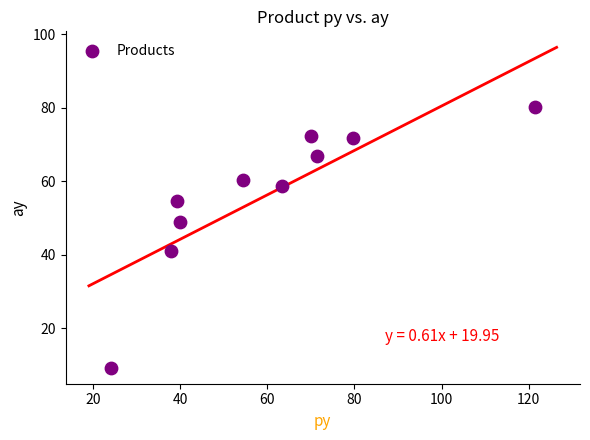

What is the average Y value?

56.4